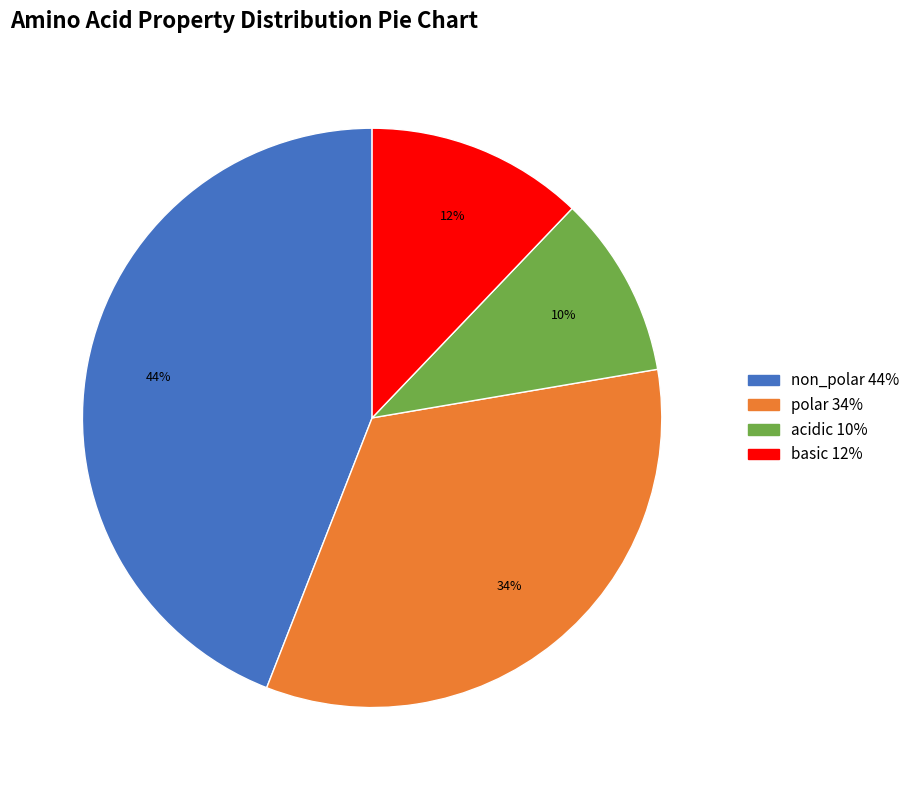

To the nearest percent, what is the average slice percentage?

25%